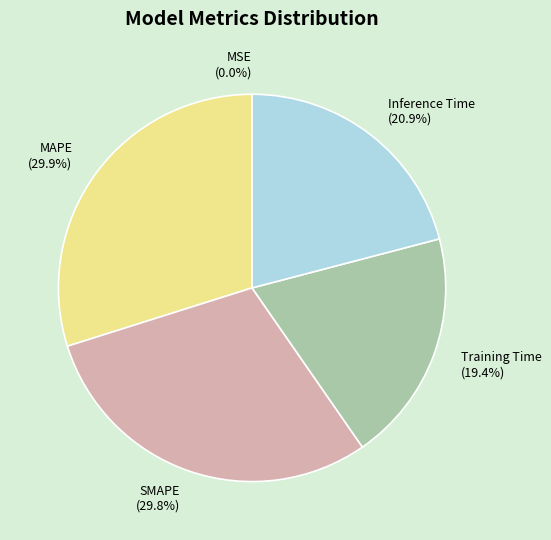

Is there a majority slice in this chart?

No